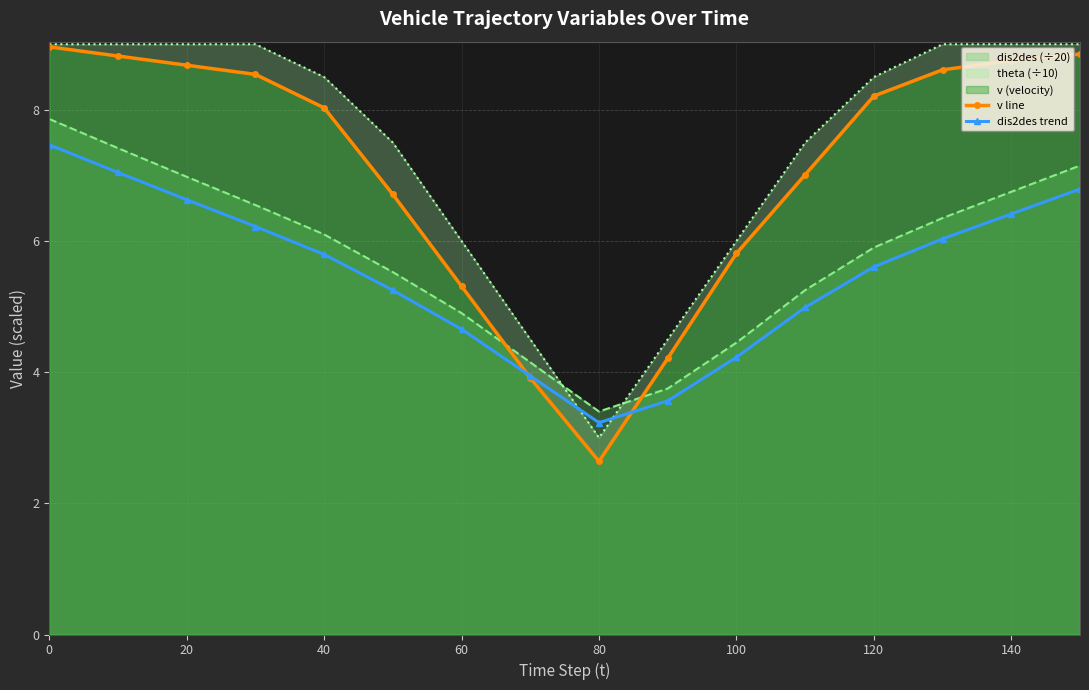

Reading right to left, extract all data points from this chart.

v line: 8.8	8.8	8.6	8.2	7.0	5.8	4.2	2.6	3.9	5.3	6.7	8.0	8.5	8.7	8.8	9.0
dis2des trend: 6.8	6.4	6.0	5.6	5.0	4.2	3.6	3.2	3.9	4.7	5.2	5.8	6.2	6.6	7.0	7.5